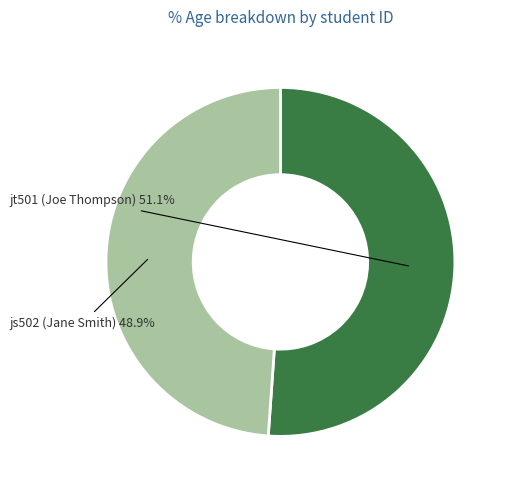

Is there any slice that represents more than half of the pie?

Yes